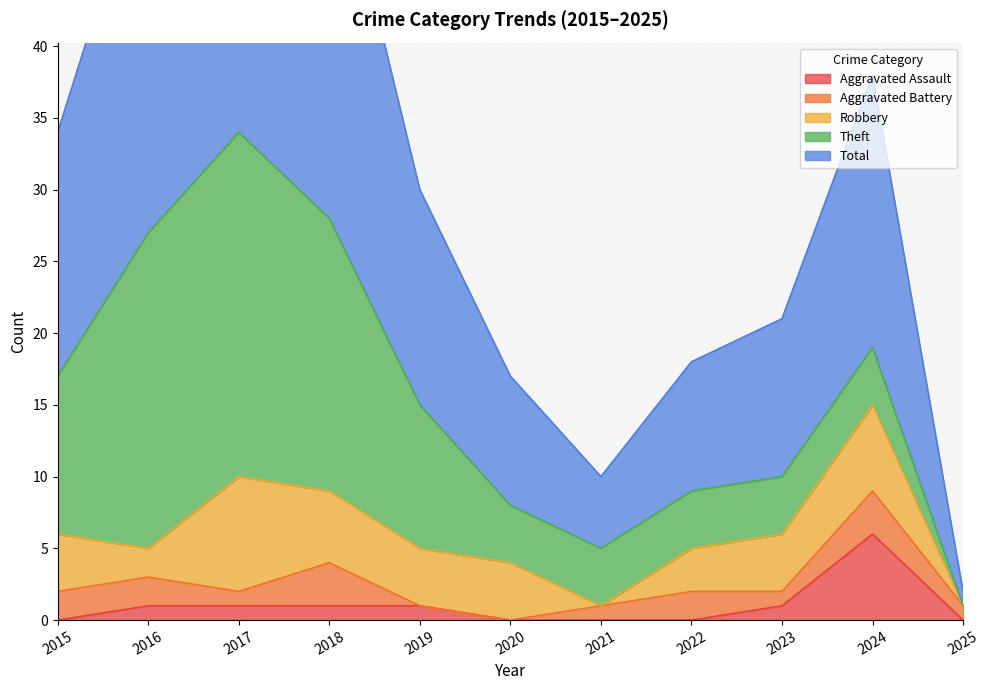

List the series in order of their peak value, highest first.

Total, Theft, Robbery, Aggravated Assault, Aggravated Battery